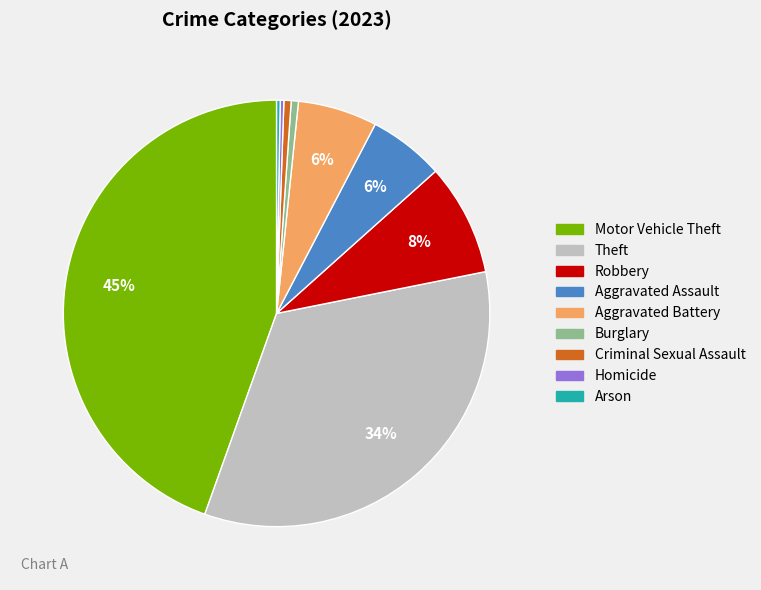

What is the largest slice in the pie chart?

Motor Vehicle Theft